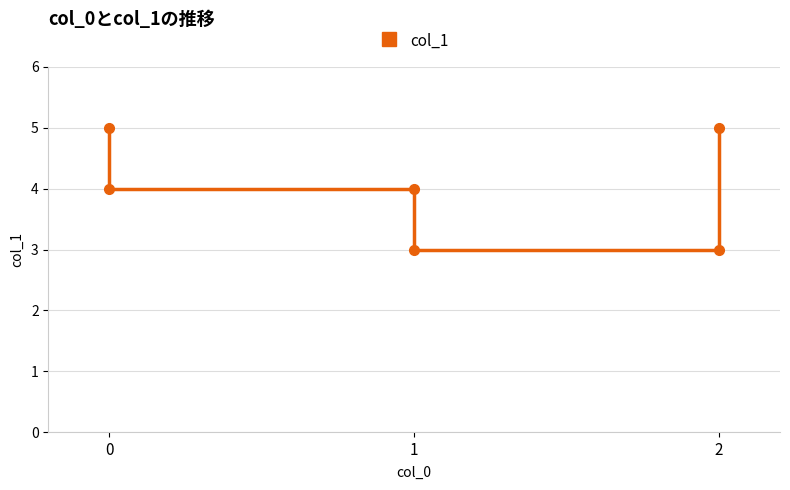

How many distinct data groups are displayed?

1